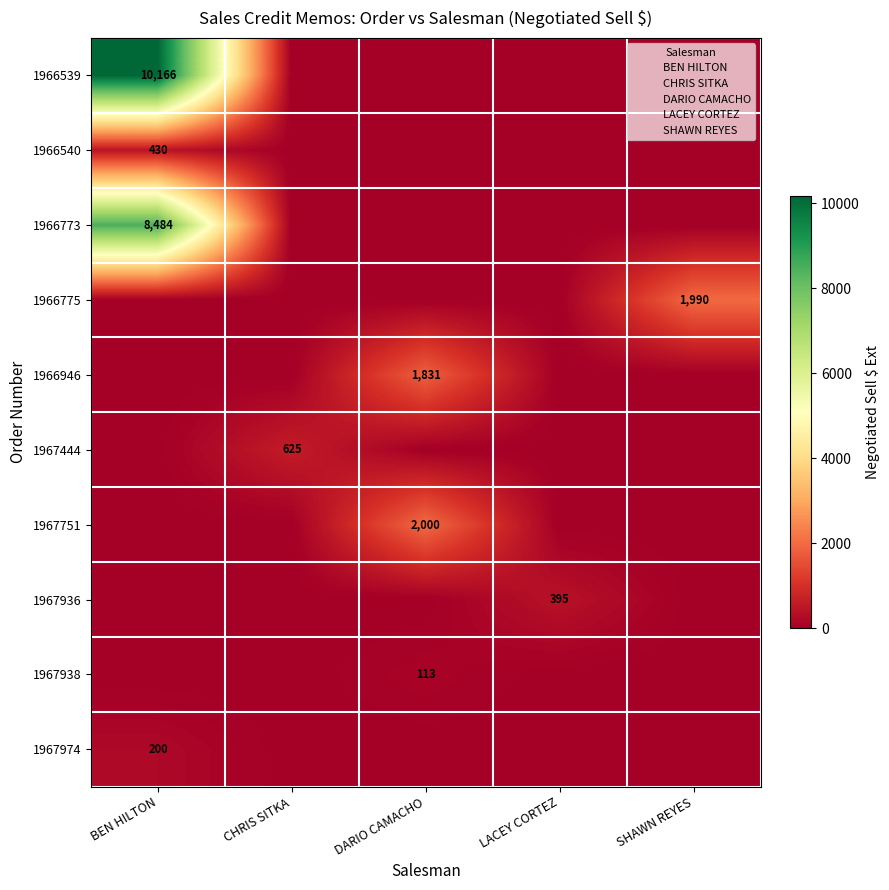

Which series has the widest spread of values?

BEN HILTON